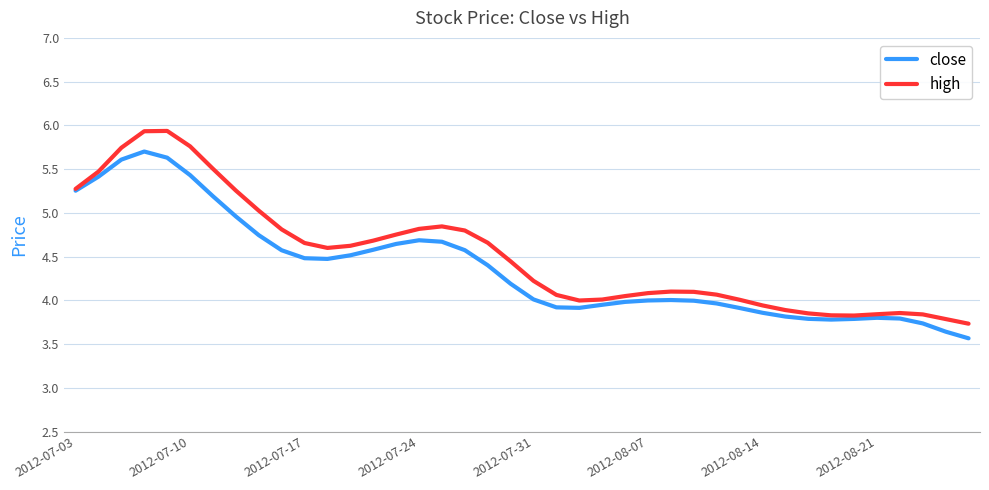

Which series has the widest spread of values?

high